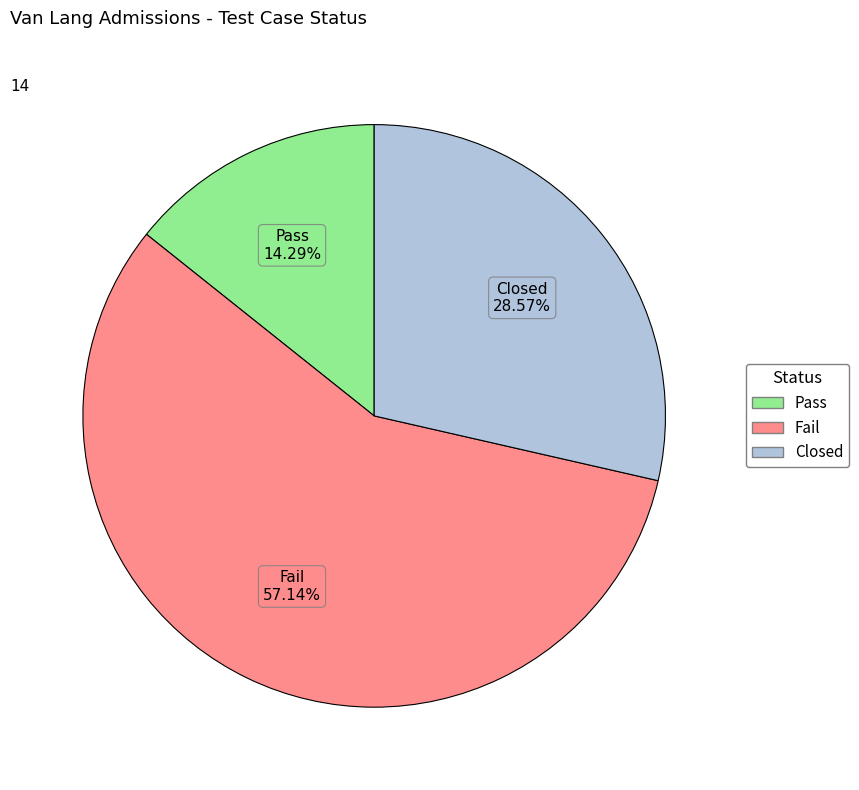

Combined, what portion of the pie is Closed and Pass?

42.9%